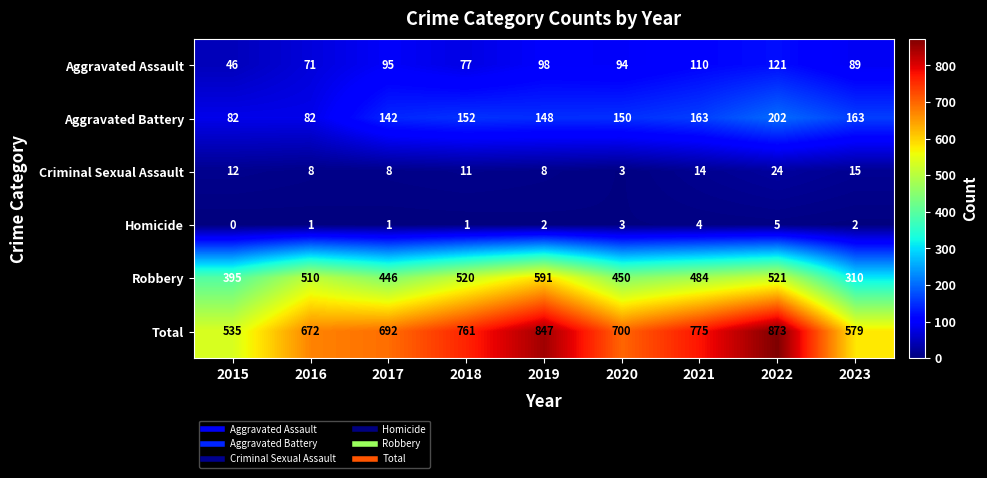

What is the average value of the Aggravated Assault series?

89